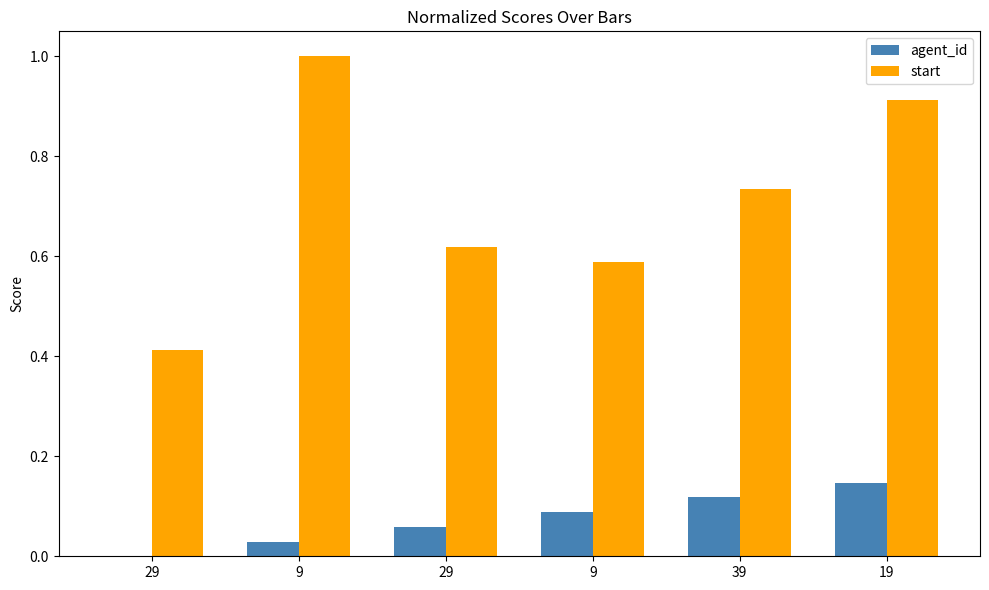

Count the number of categories in the chart.

6